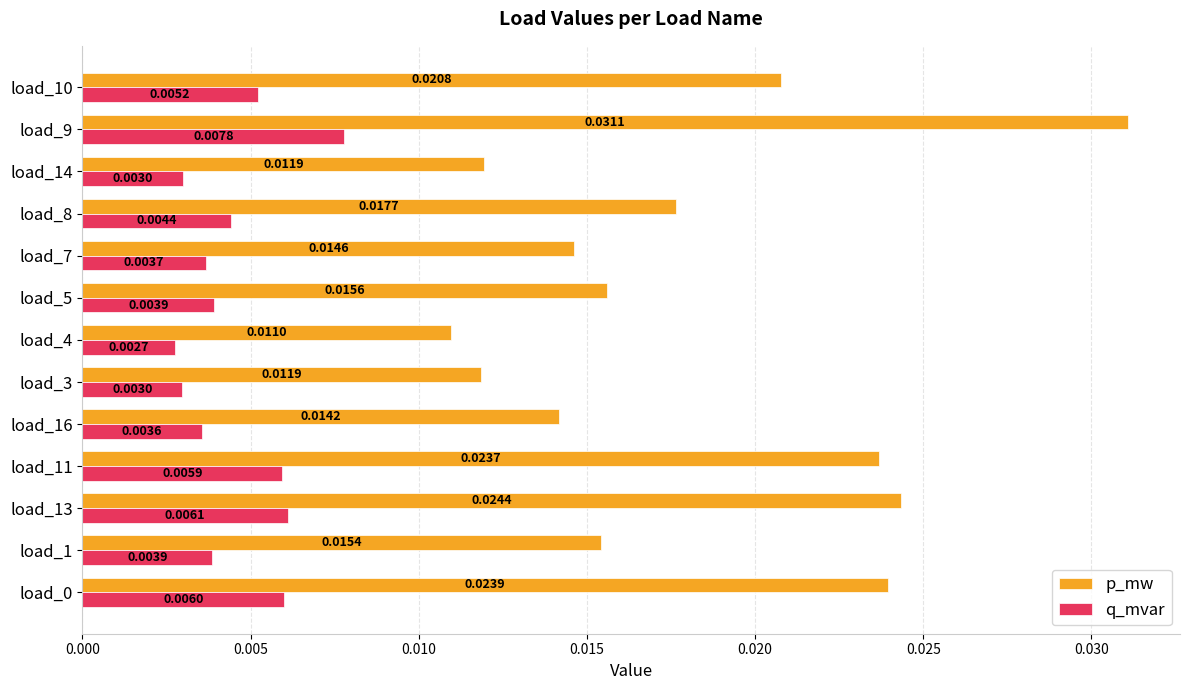

At which category is the sum across all series the highest?

load_9